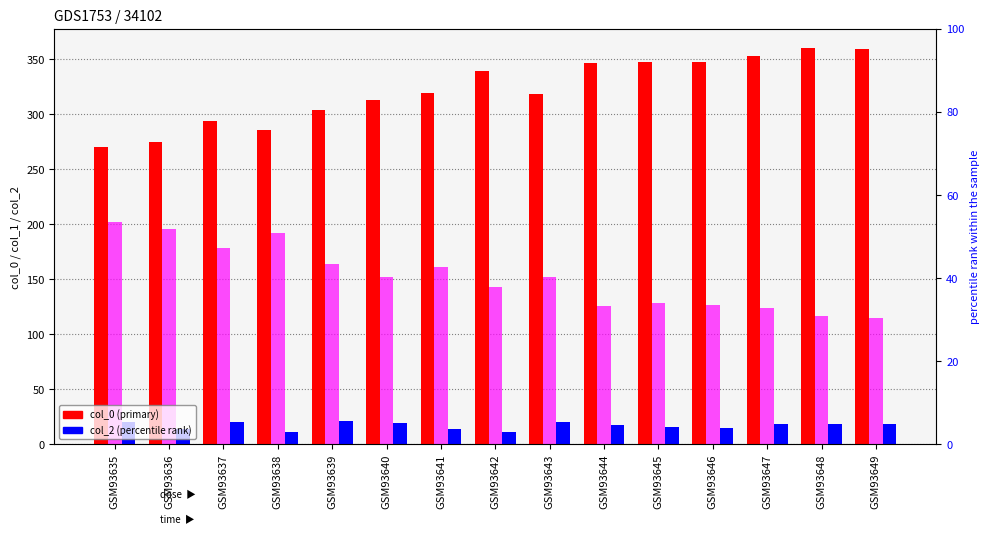

What value does the col_0 series have at GSM93638, to the nearest 5?

285